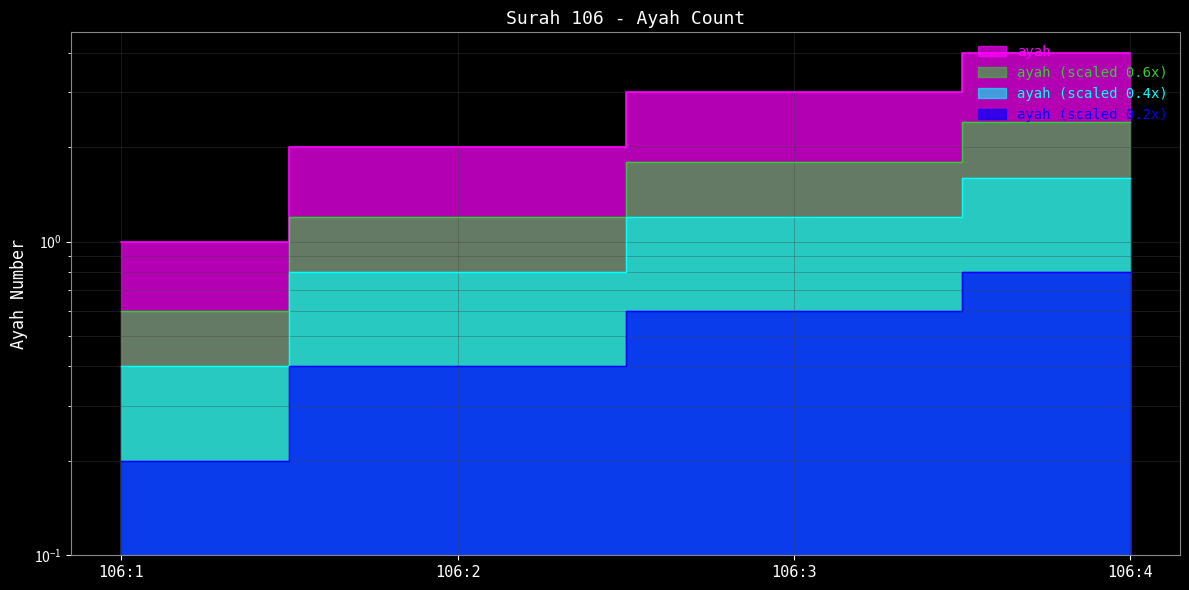

Is it true that the value at 106:4 is 6?

False